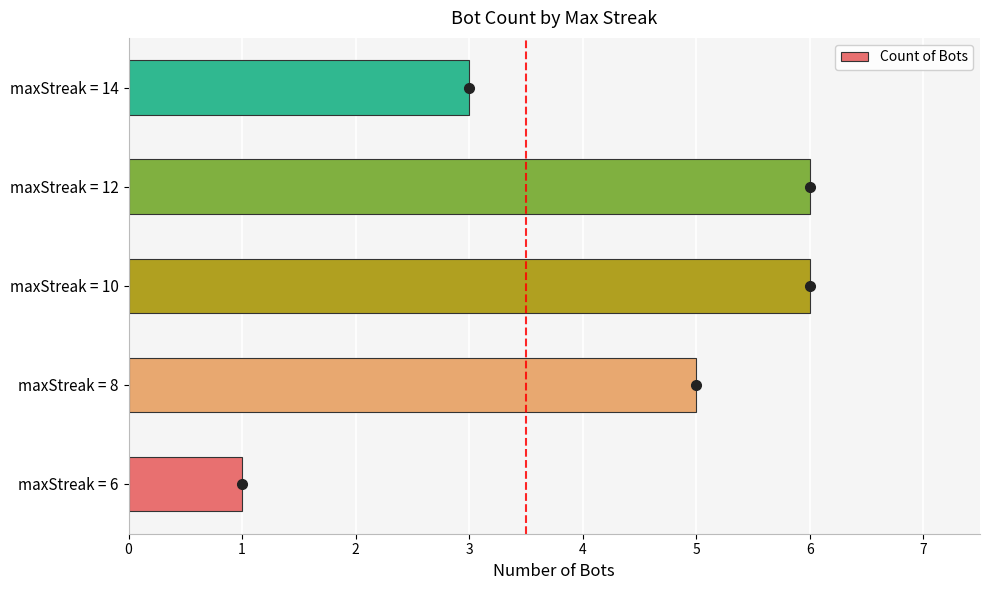

Which label corresponds to the smallest value in the chart?

maxStreak = 6